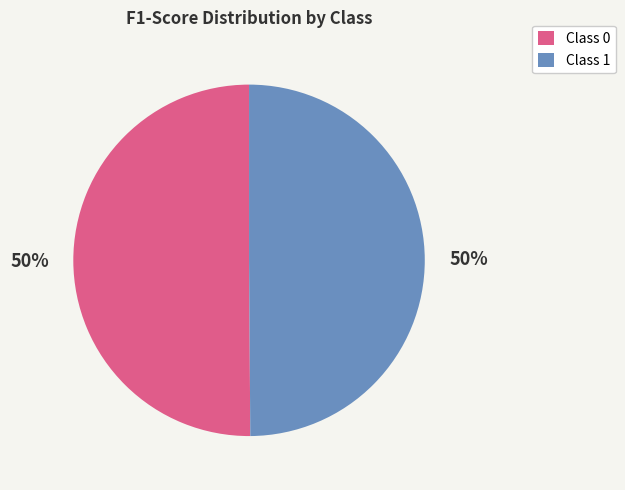

True or false: Class 1 accounts for 50% of the total.

True